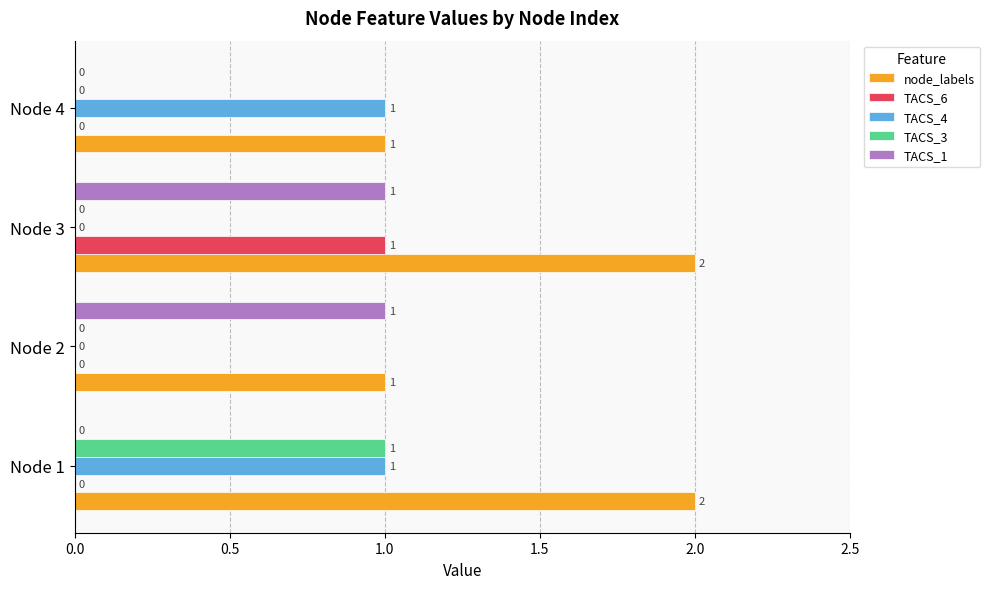

Is the value of node_labels at Node 2 greater than the value of TACS_3 at Node 4?

Yes